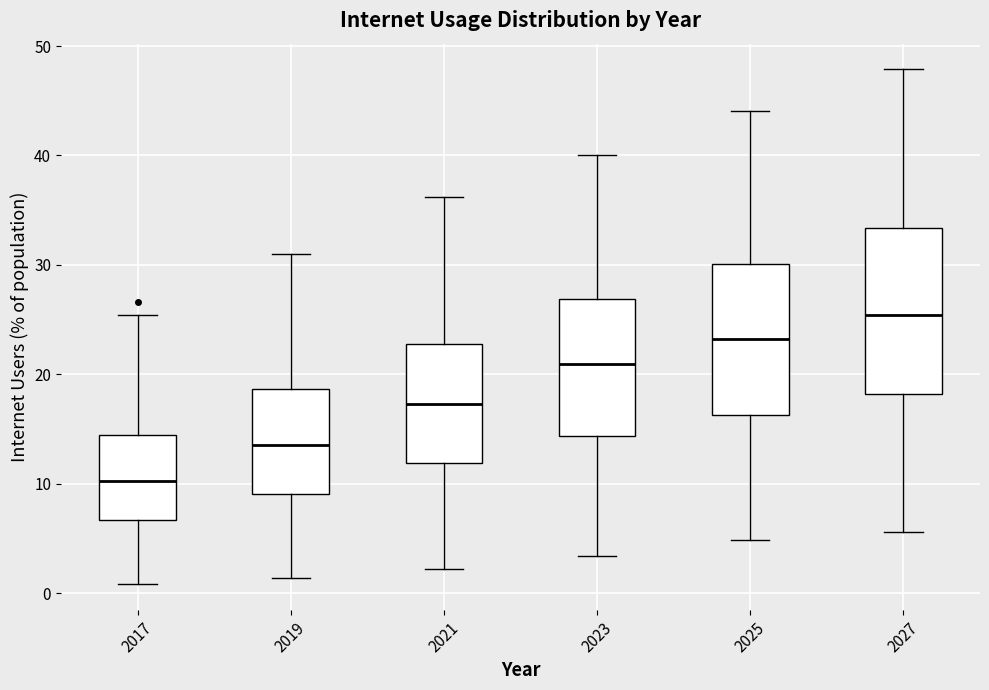

Which box has the lowest median line?

2017